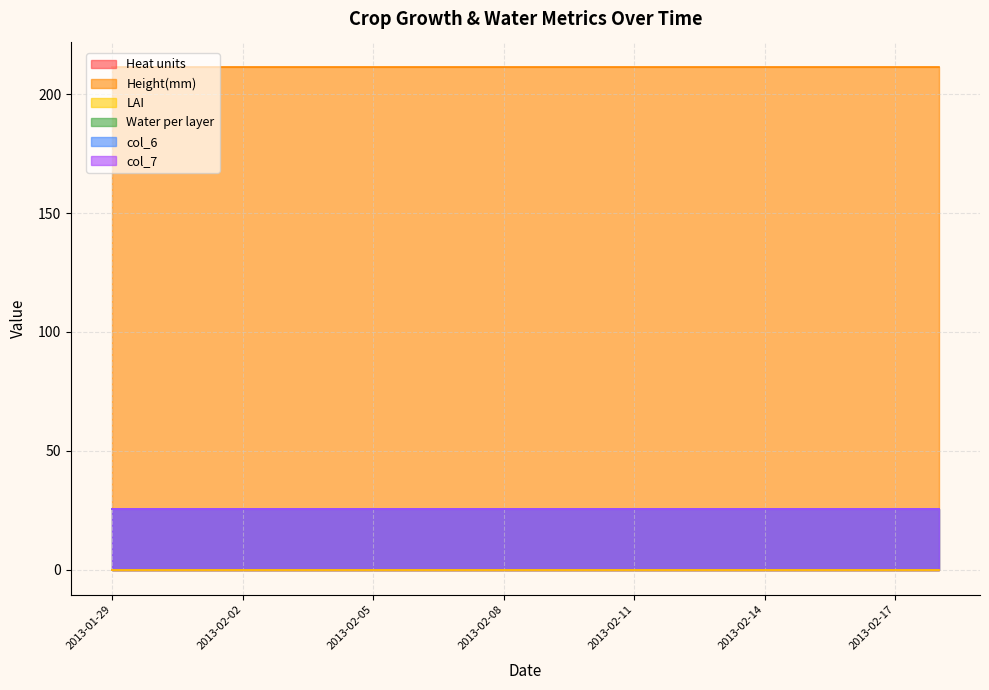

Between 2013-02-01 and 2013-02-06, which series saw the biggest shift?

Heat units